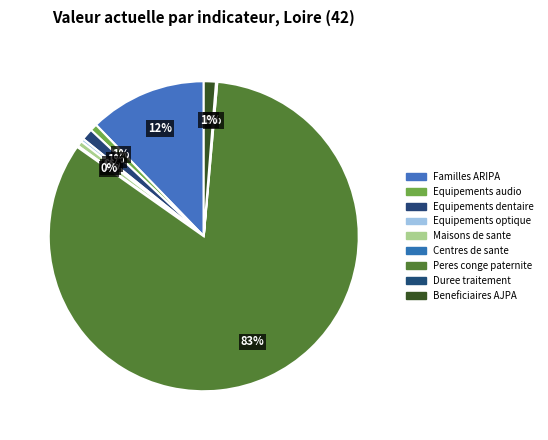

What is the total percentage of Familles ARIPA and Equipements dentaire?

13.4%